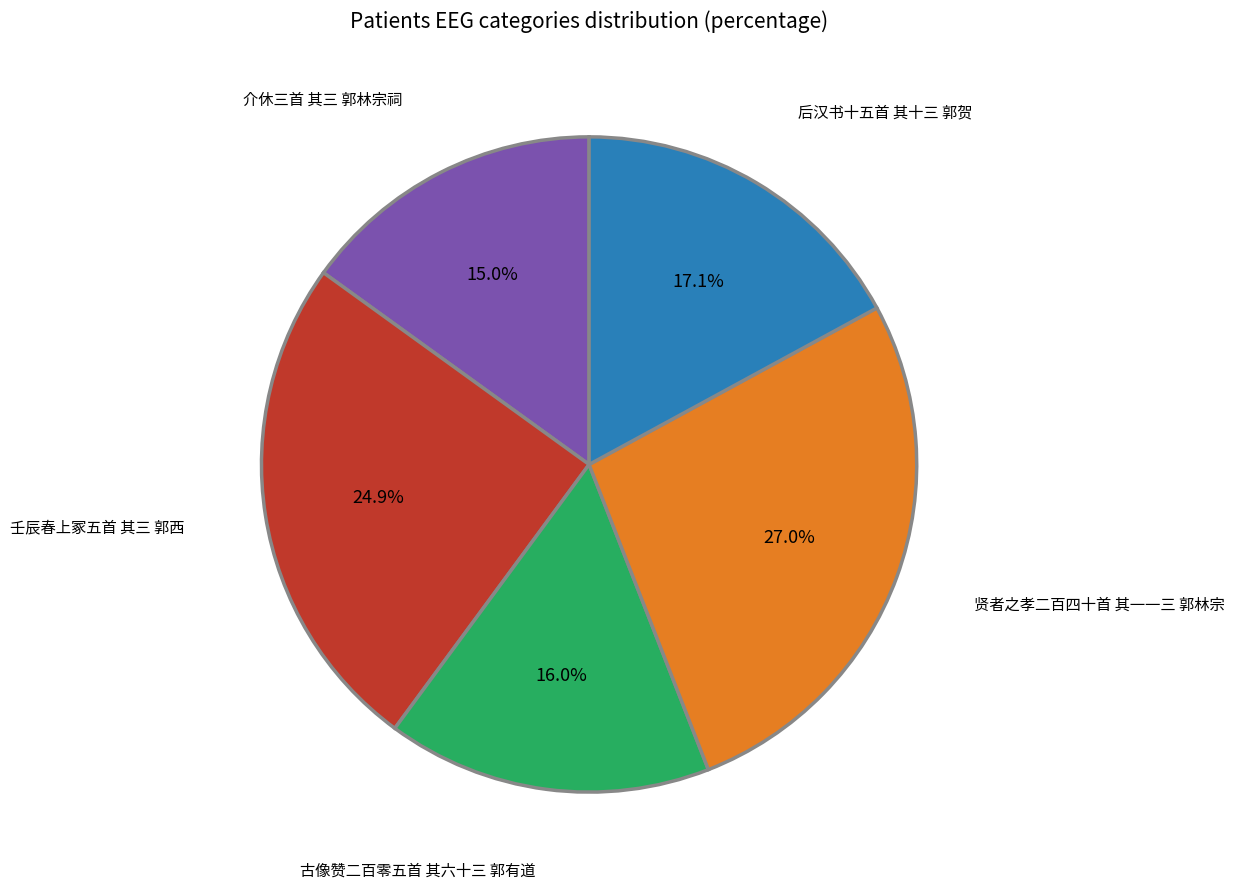

To the nearest percent, what is the average slice percentage?

20%